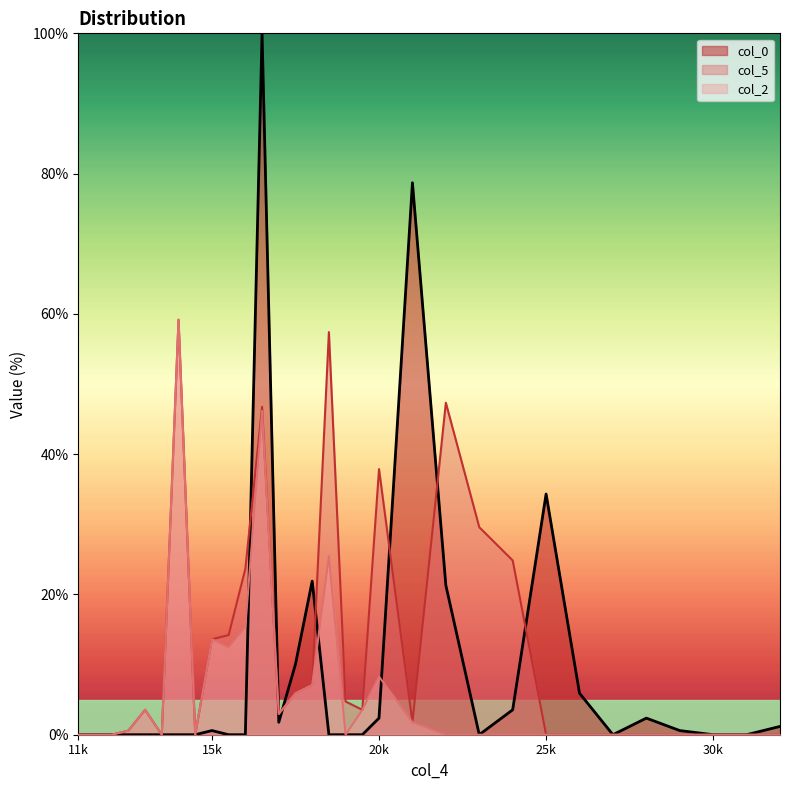

What is the maximum value shown in the chart?

100.0